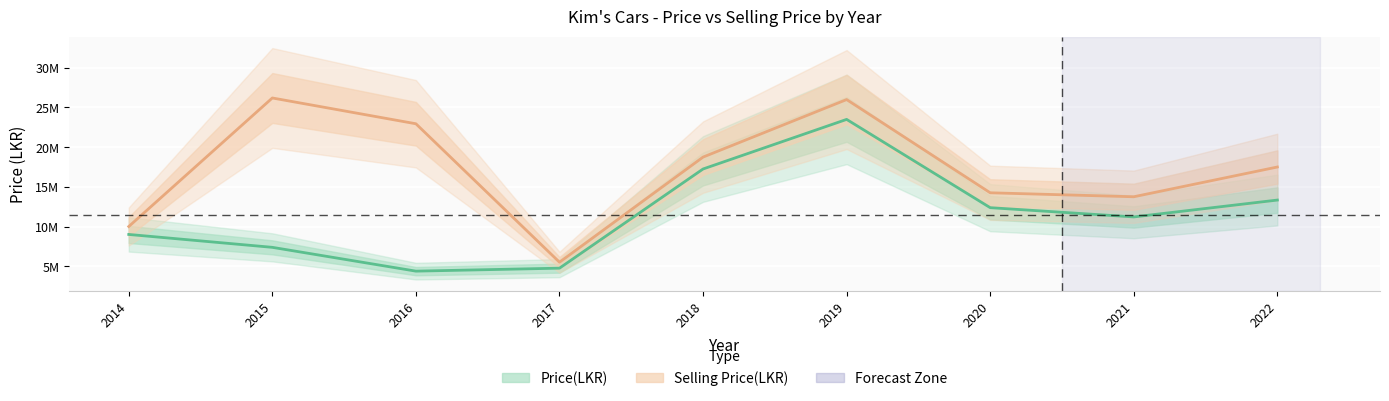

List the series in order of their peak value, lowest first.

Price(LKR), Selling Price(LKR)